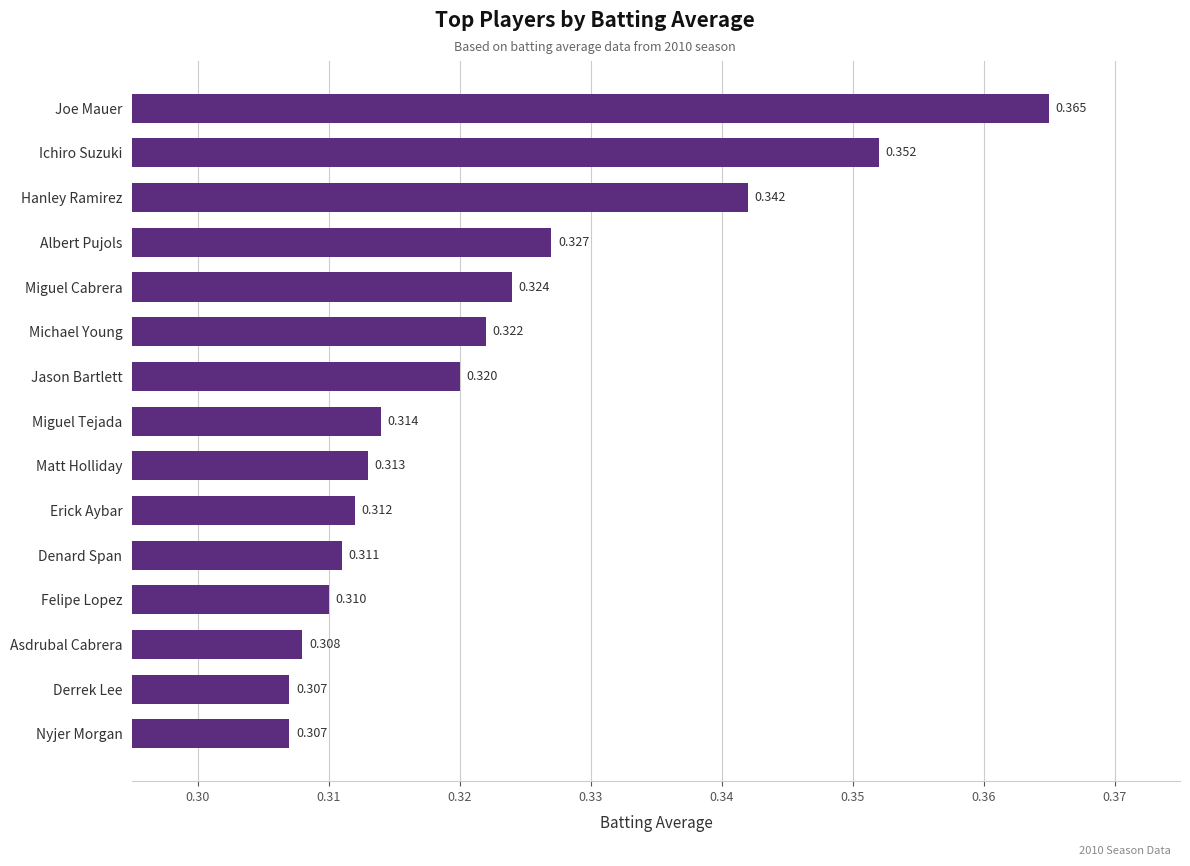

Between Denard Span and Miguel Cabrera, which is larger?

Miguel Cabrera